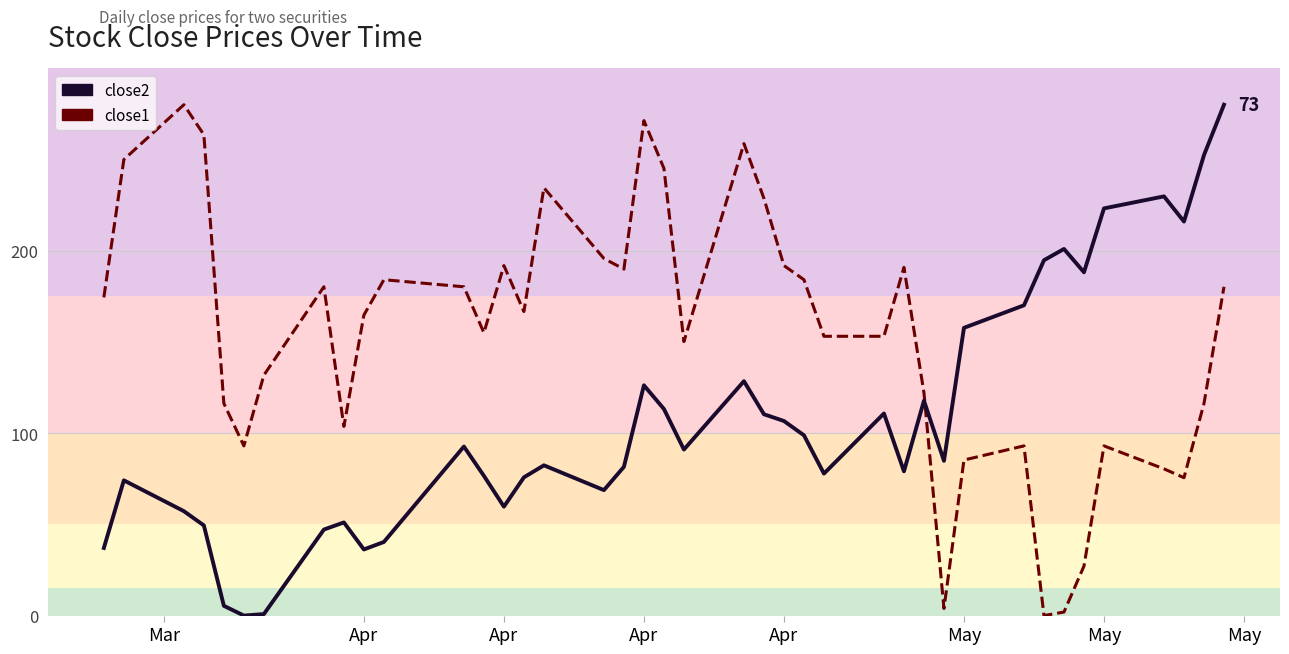

How many data points in close1 are less than 166?

20